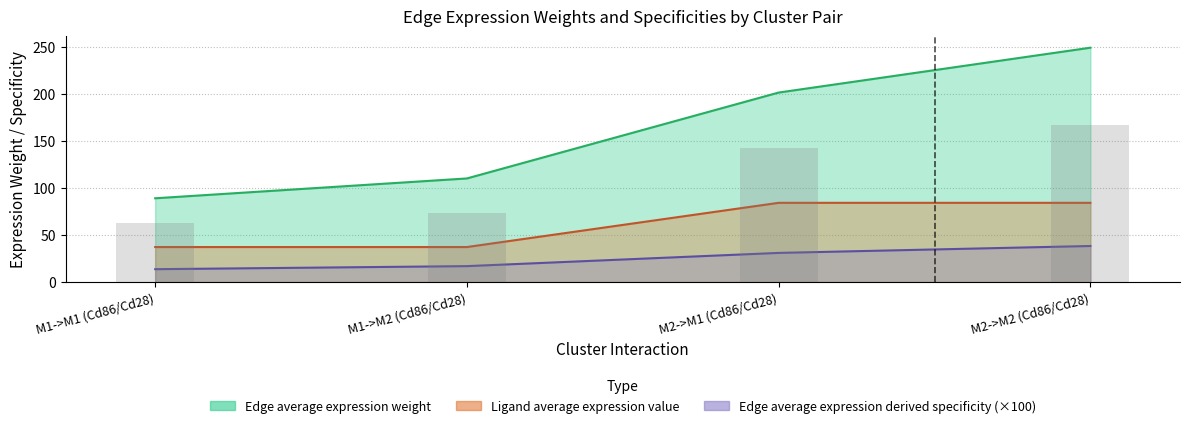

True or false: Edge total expression weight has a value of 5.5 at M1->M1 (Cd86/Cd28).

False